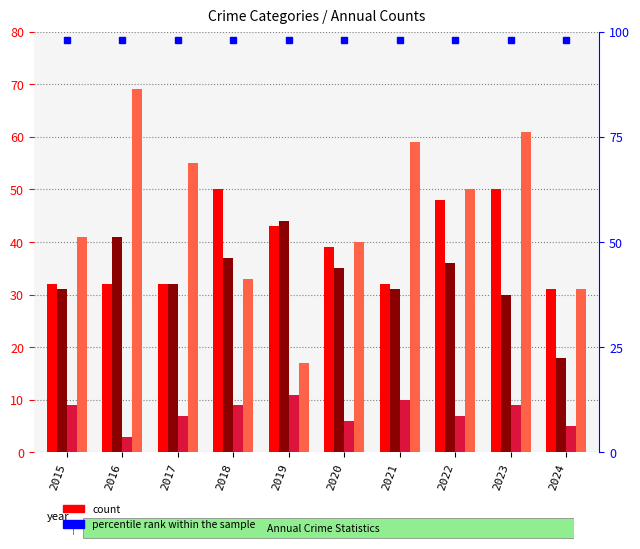

Are the bars horizontal?

No